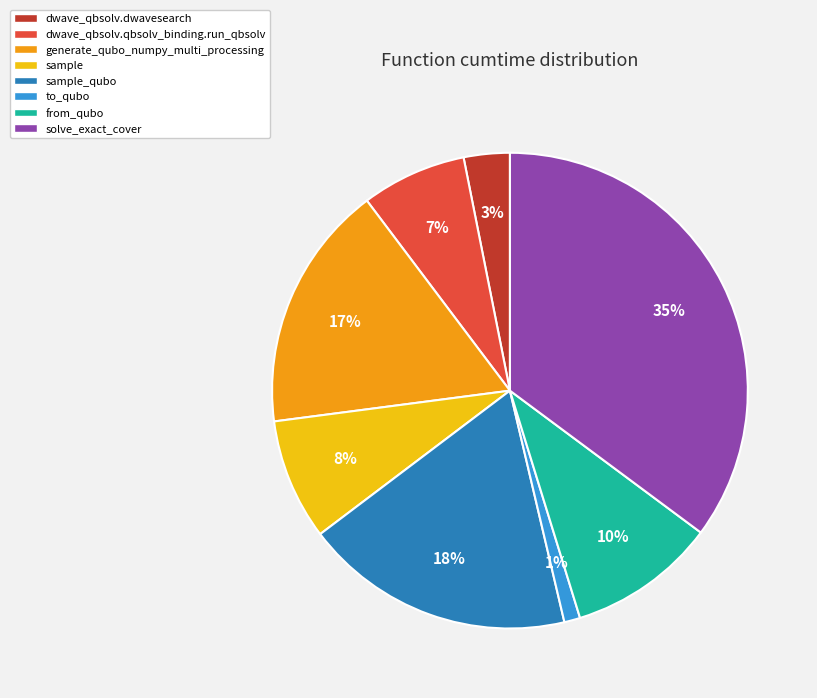

Which category has the biggest portion of the pie?

solve_exact_cover